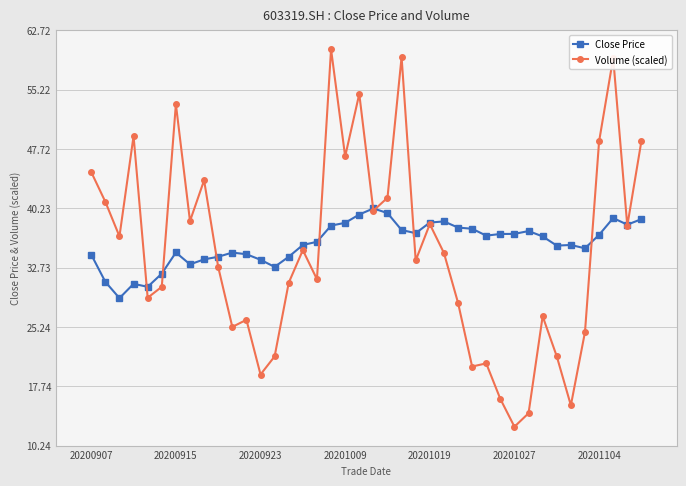

Rank the series by their maximum value, from lowest to highest.

Close Price, Volume (scaled)